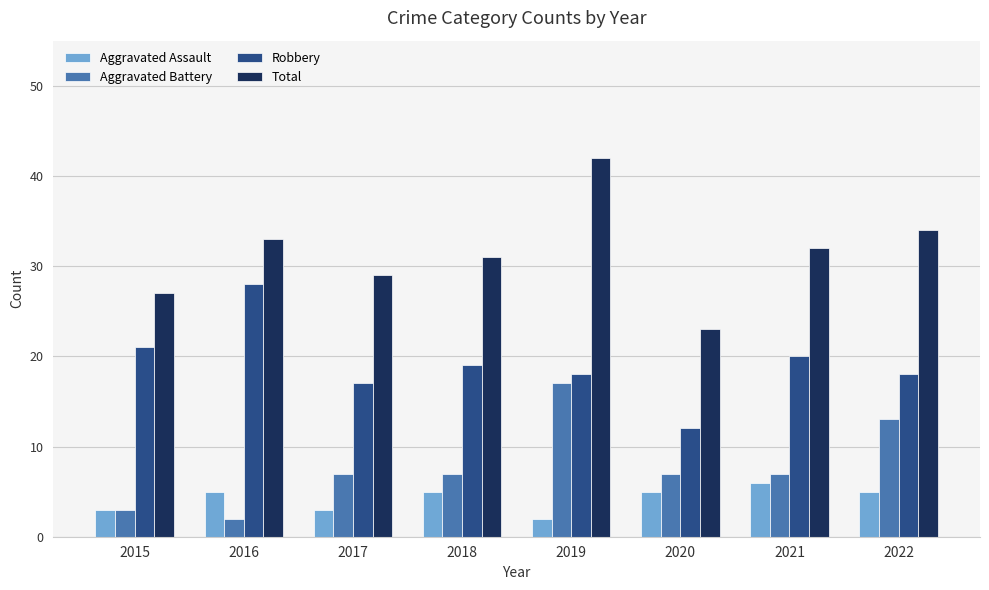

Reading left to right, what are all the values shown in this chart?

Aggravated Assault: 2015=3	2016=5	2017=3	2018=5	2019=2	2020=5	2021=6	2022=5
Aggravated Battery: 2015=3	2016=2	2017=7	2018=7	2019=17	2020=7	2021=7	2022=13
Robbery: 2015=21	2016=28	2017=17	2018=19	2019=18	2020=12	2021=20	2022=18
Total: 2015=27	2016=33	2017=29	2018=31	2019=42	2020=23	2021=32	2022=34